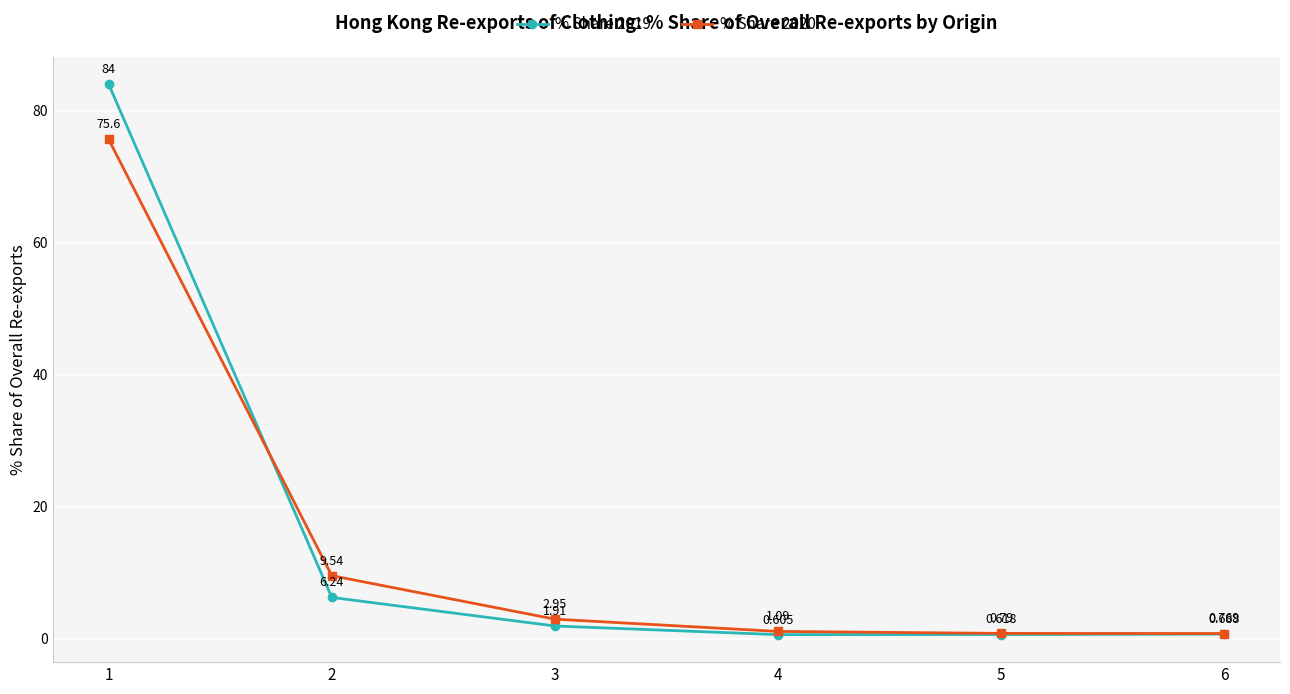

True or false: % Share 2019 and % Share 2020 cross at least once.

True